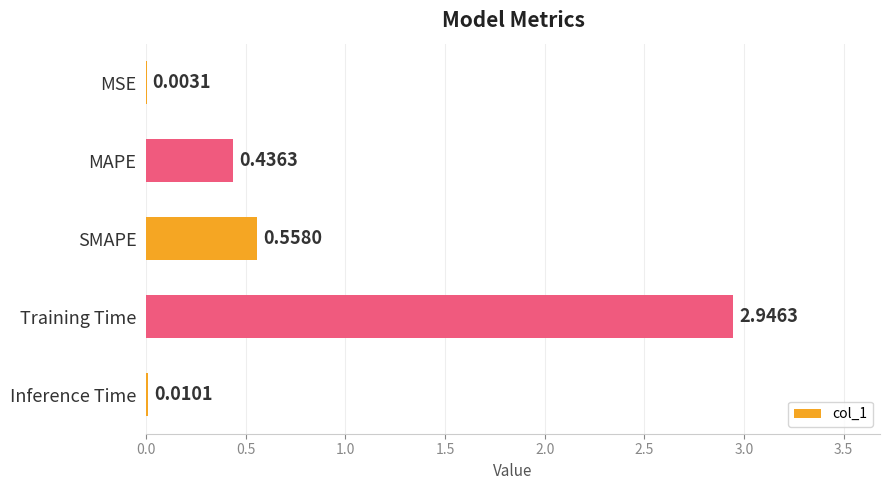

What is the sum of all values?

4.0